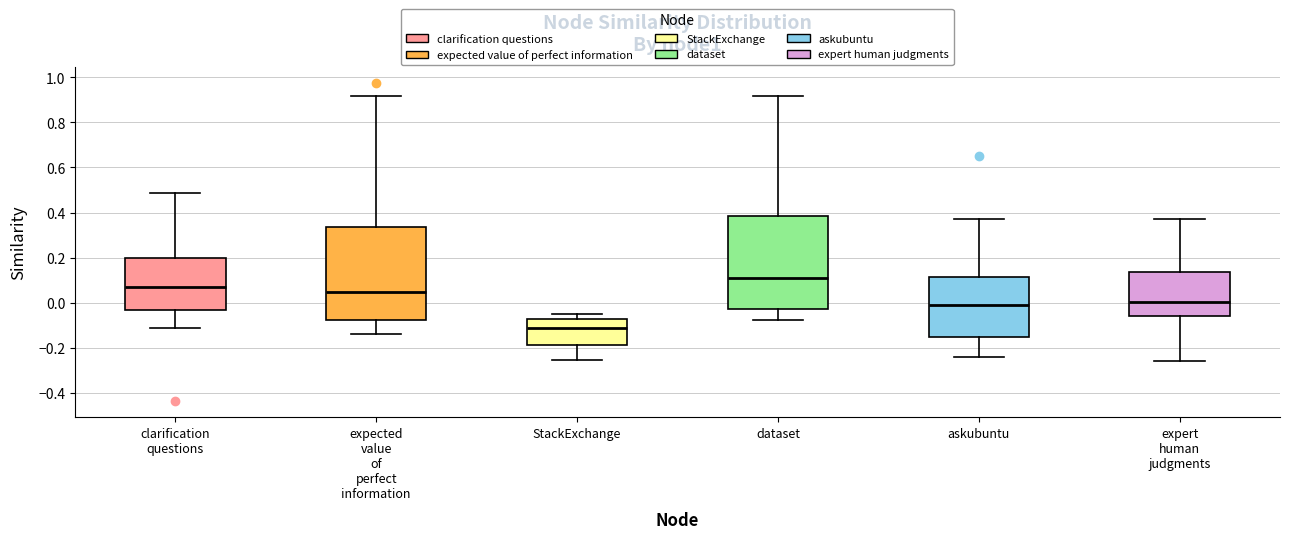

Where does the upper whisker of the box for StackExchange end on the y-axis? The values are not printed on the chart, so give them approximately, as read against the axis.

-0.06